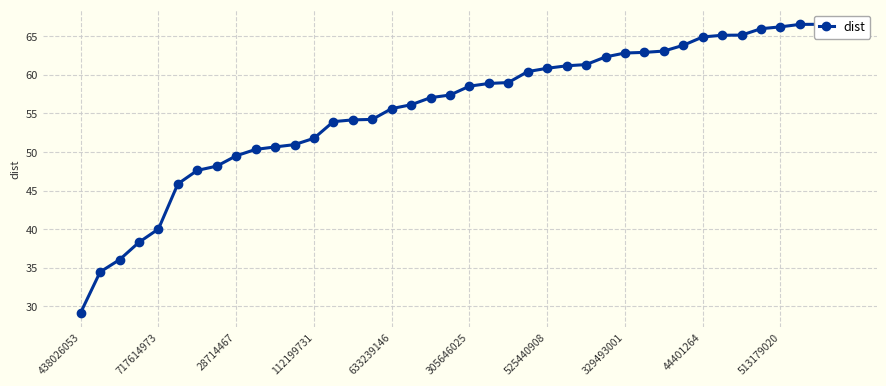

Rank the categories by value from lowest to highest.

438026053, 717614973, 28714467, 112199731, 633239146, 305646025, 525440908, 329493001, 44401264, 513179020, 10, 11, 12, 13, 14, 15, 16, 17, 18, 19, 20, 21, 22, 23, 24, 25, 26, 27, 28, 29, 30, 31, 32, 33, 34, 35, 36, 37, 38, 39